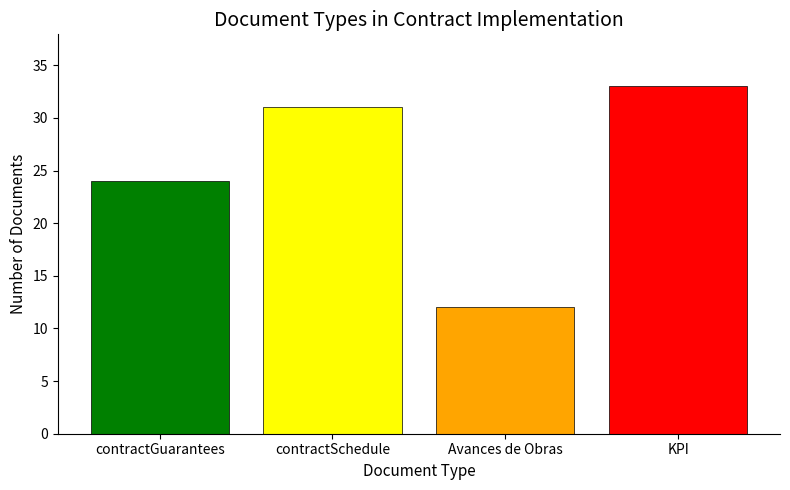

The chart shows a value of 31 at contractSchedule. True or false?

True